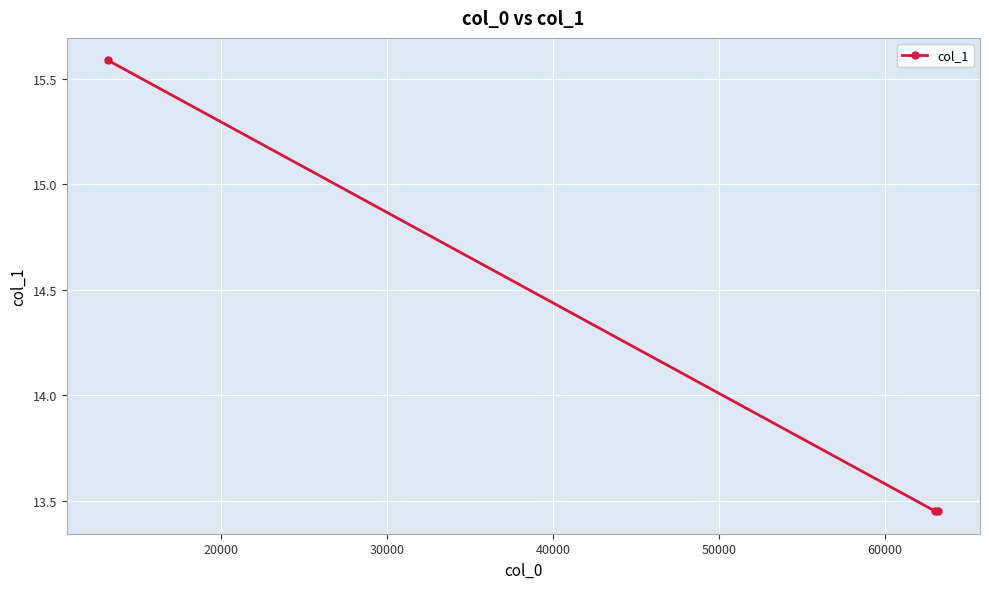

What is the value of the 1st point from the left?

15.6